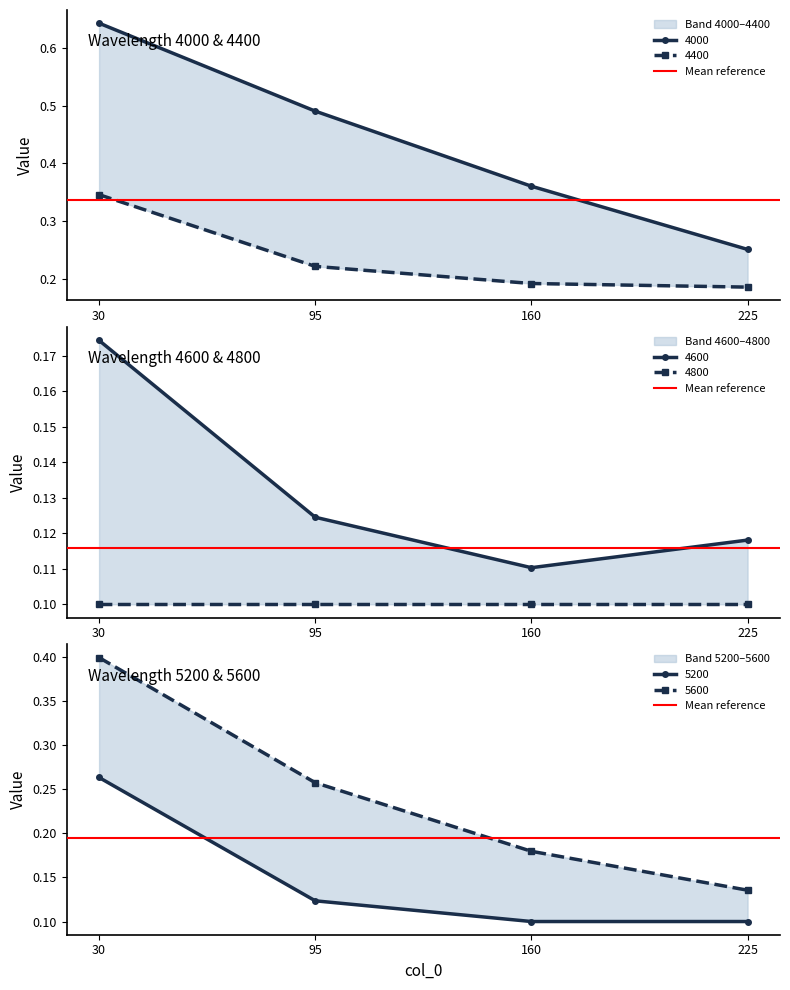

How many 4000 values are between 0 and 1?

4